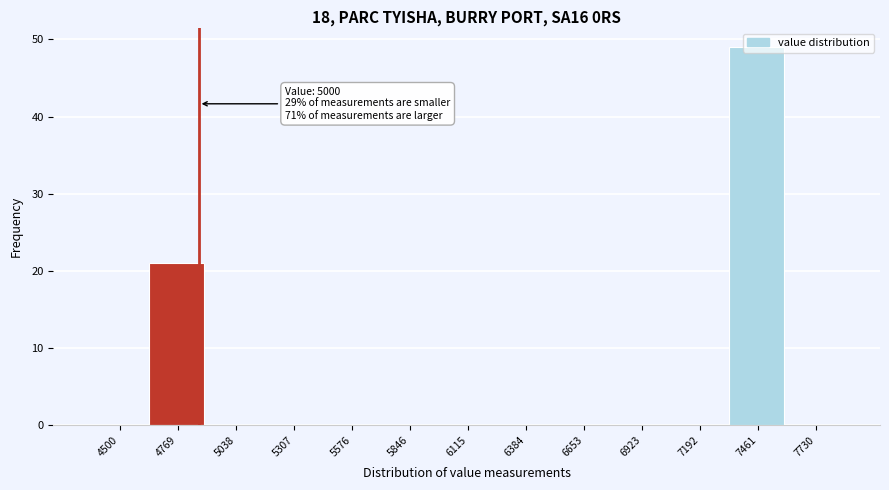

Where is the data nearest to the value 24?

4769